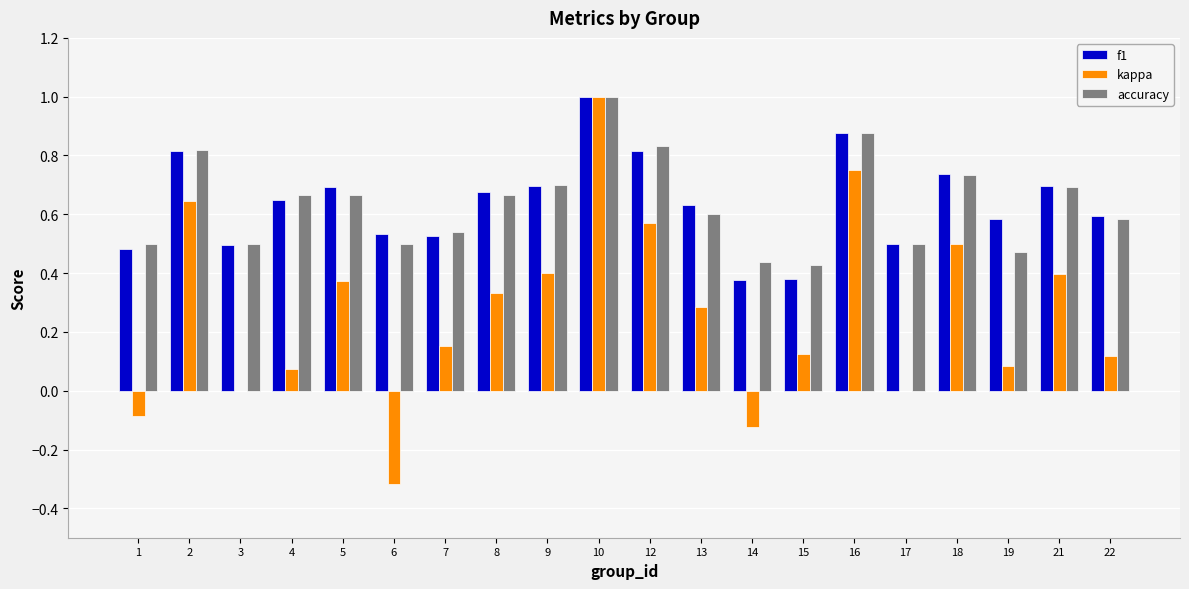

How many distinct data groups are displayed?

3